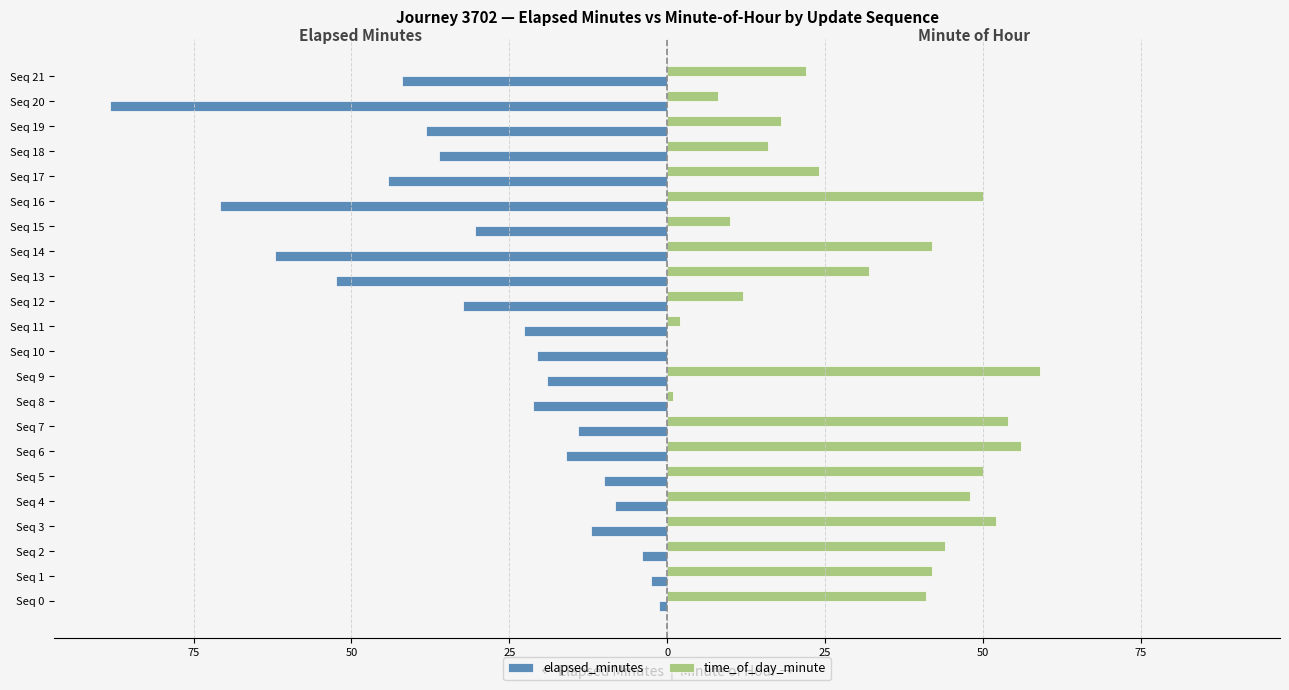

Rank the series by their average value, from highest to lowest.

time_of_day_minute, elapsed_minutes